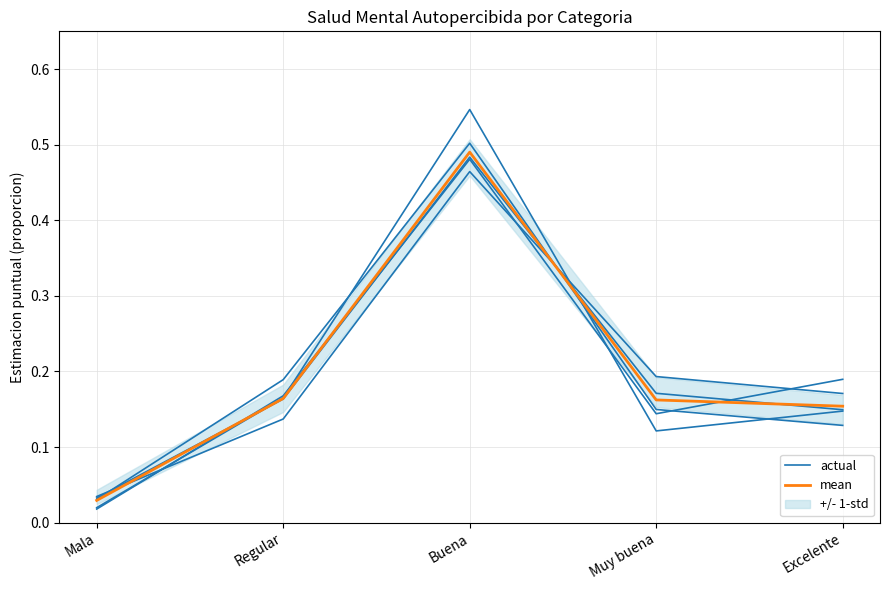

True or false: actual has a value of 0.5 at Buena.

True